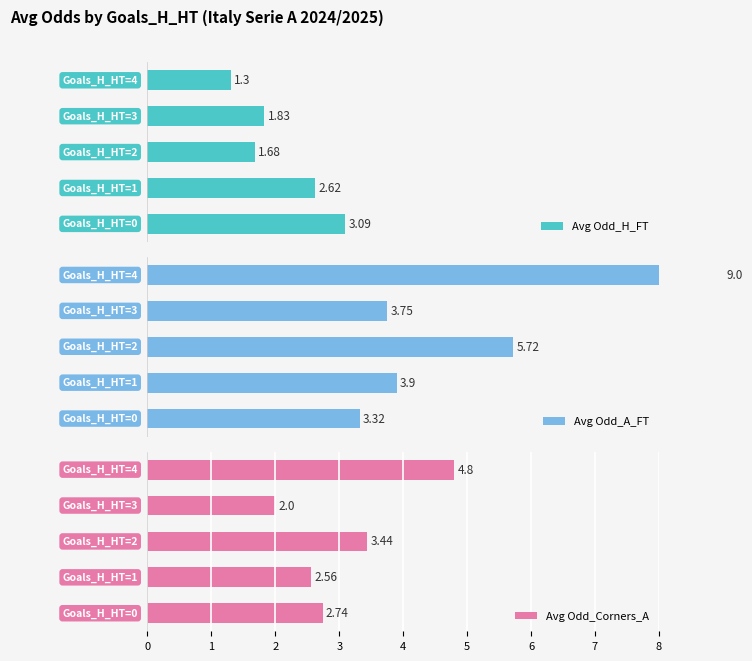

What are all the series names shown in the legend?

Avg Odd_H_FT, Avg Odd_A_FT, Avg Odd_Corners_A